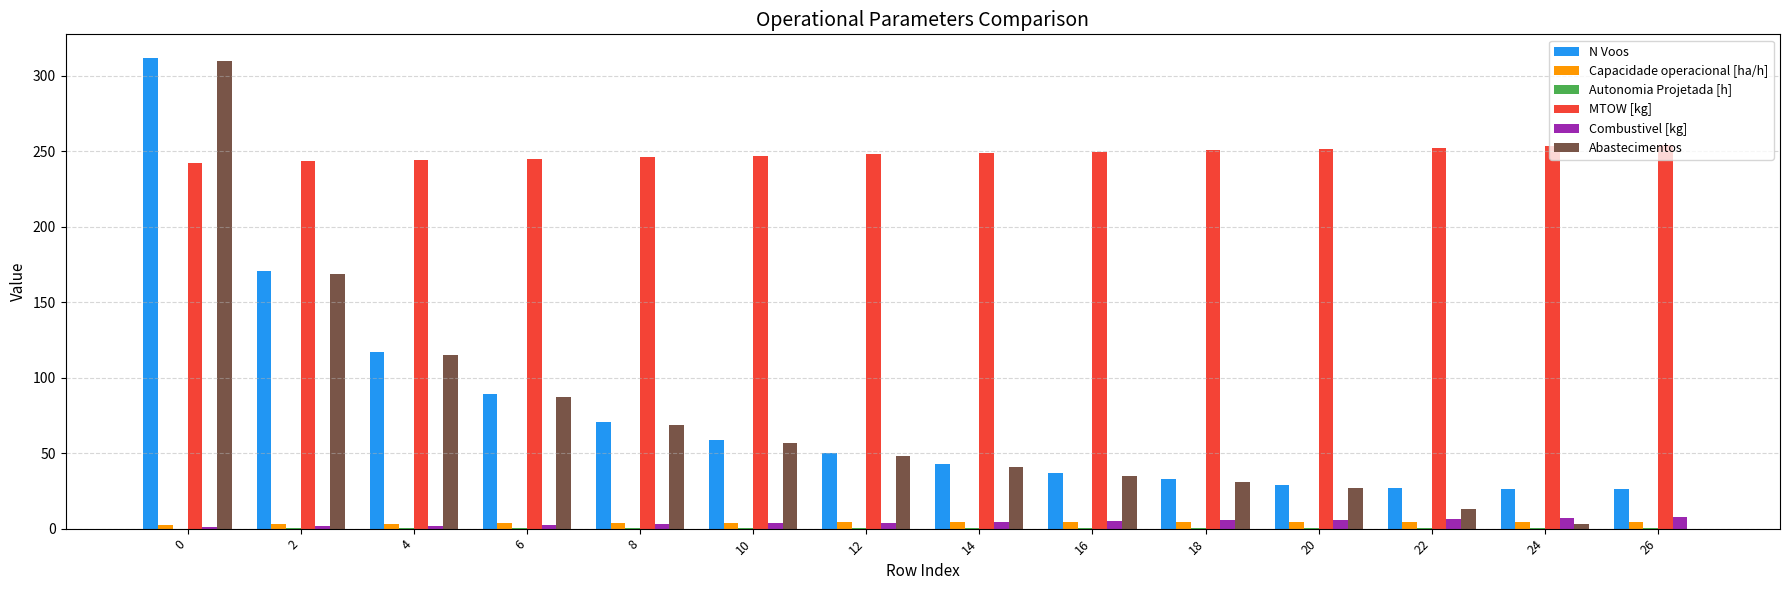

What is the approximate value of N Voos at 2?

171.0